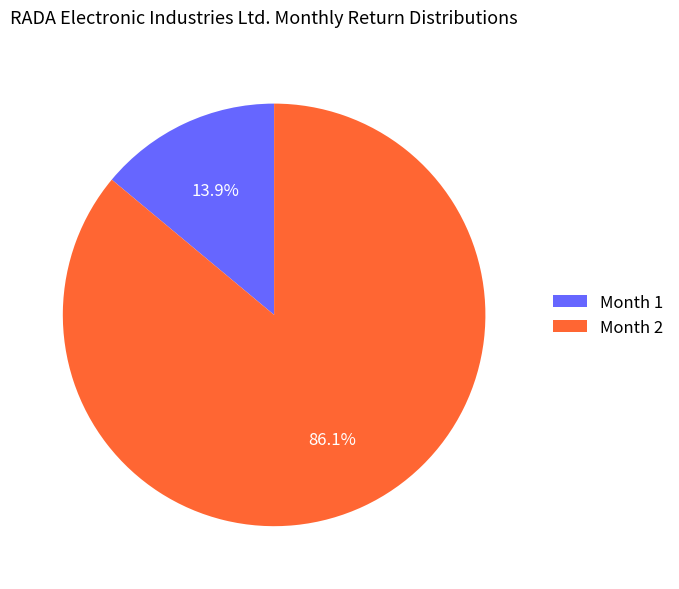

Which slice represents more than half of the pie?

Month 2